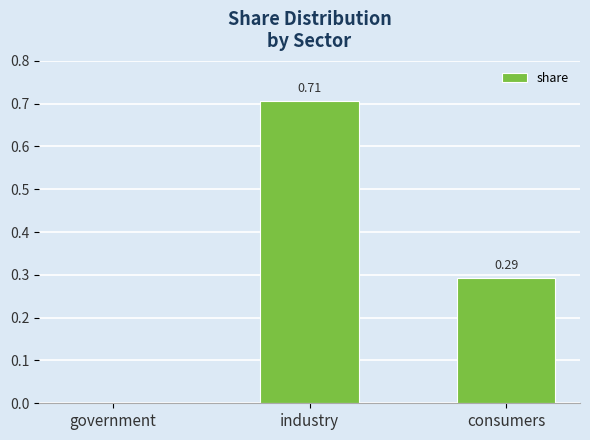

Between consumers and government, which is larger?

consumers